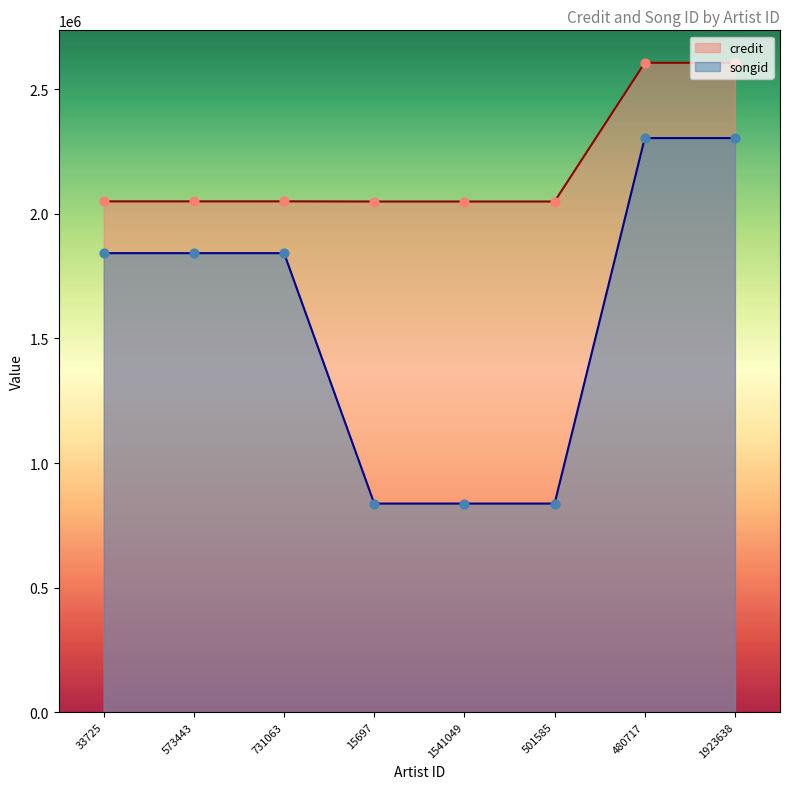

Is the value of songid at 33725 greater than the value of credit at 1923638?

No